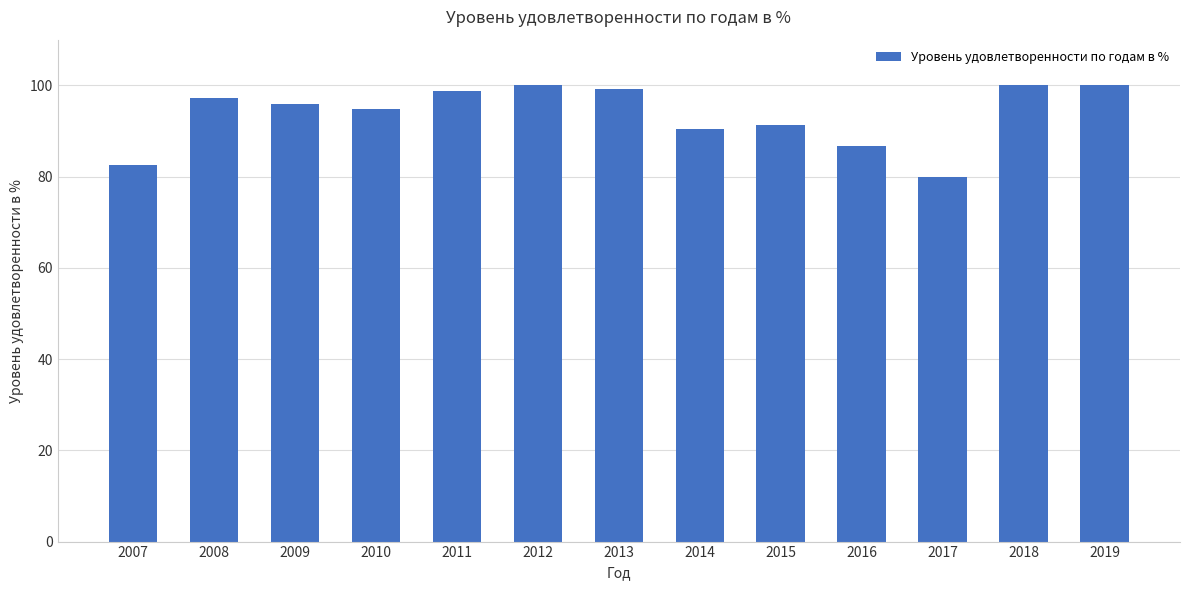

At which label is the value closest to 90?

2014